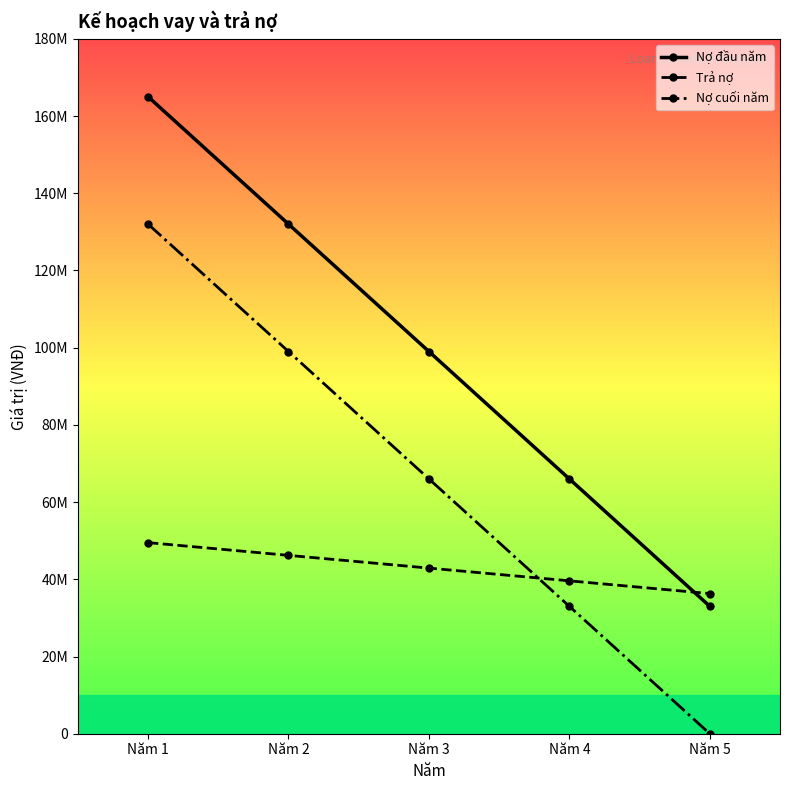

What are all the series names shown in the legend?

Nợ đầu năm, Trả nợ, Nợ cuối năm